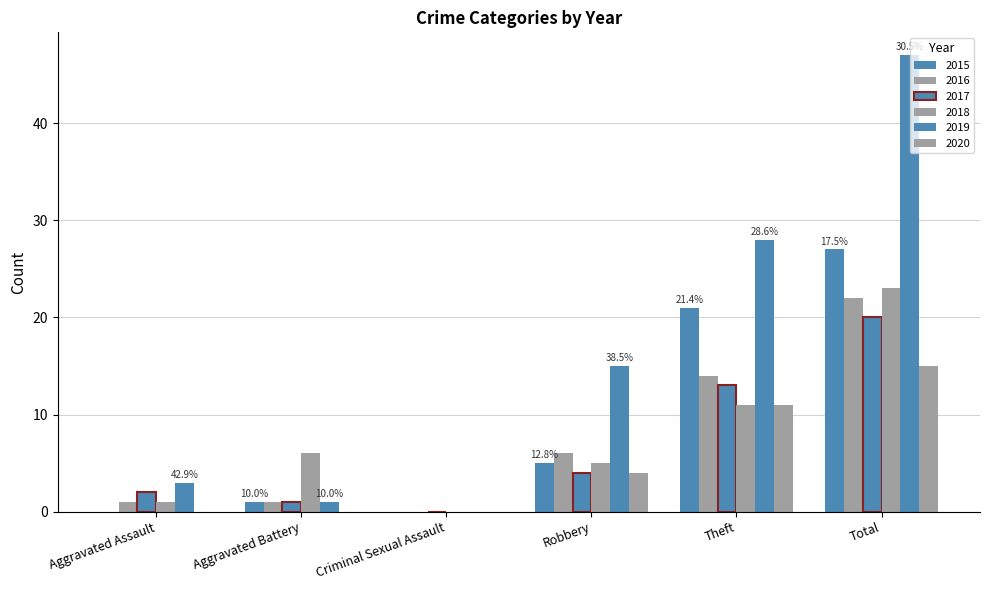

Is the value of 2018 at Aggravated Assault greater than the value of 2019 at Criminal Sexual Assault?

Yes